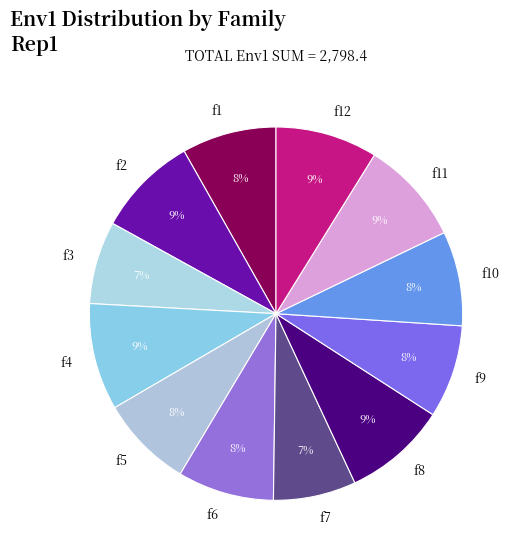

Do f11 and f10 together represent more than half of the pie?

No